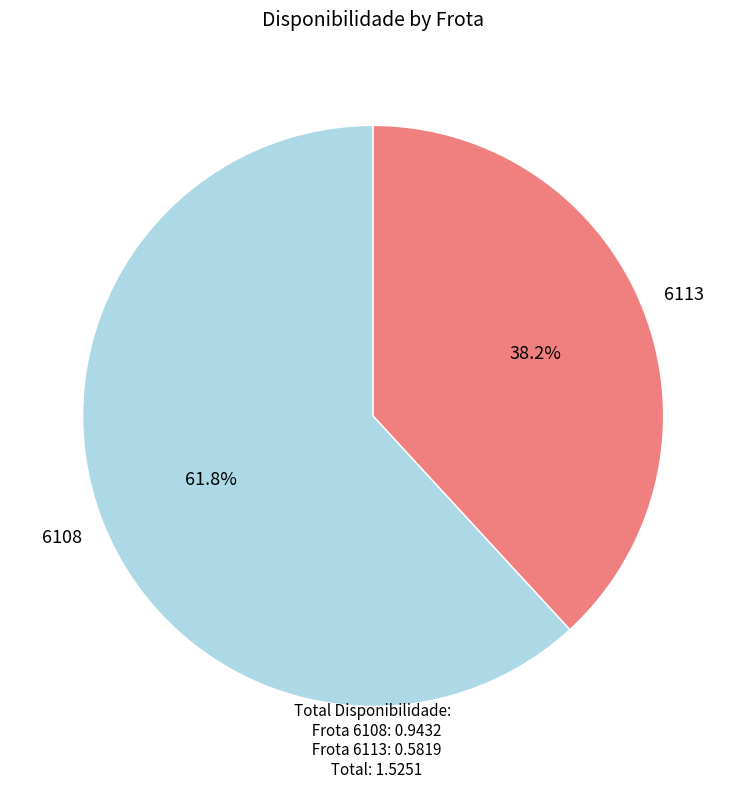

To the nearest percent, what portion does 6113 represent?

38%